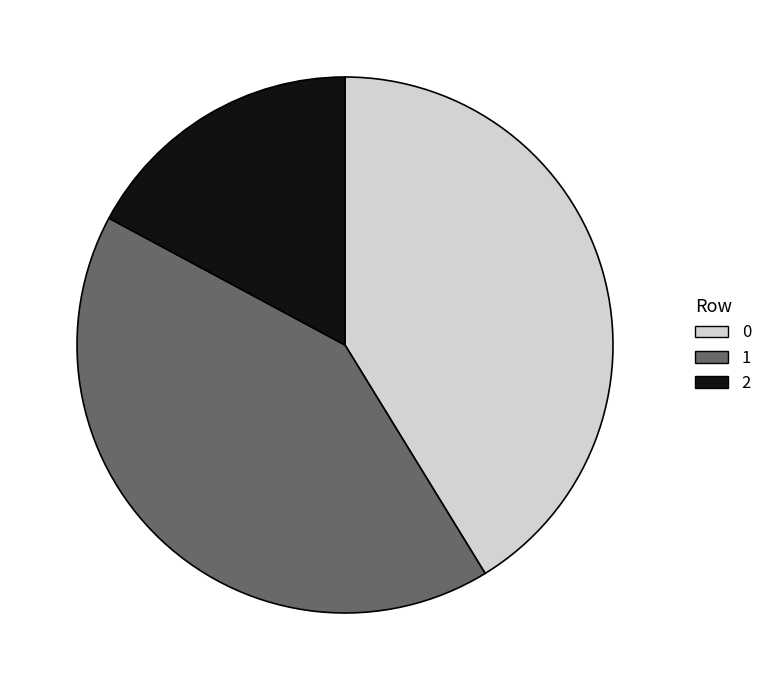

Count the number of slices in the pie.

3